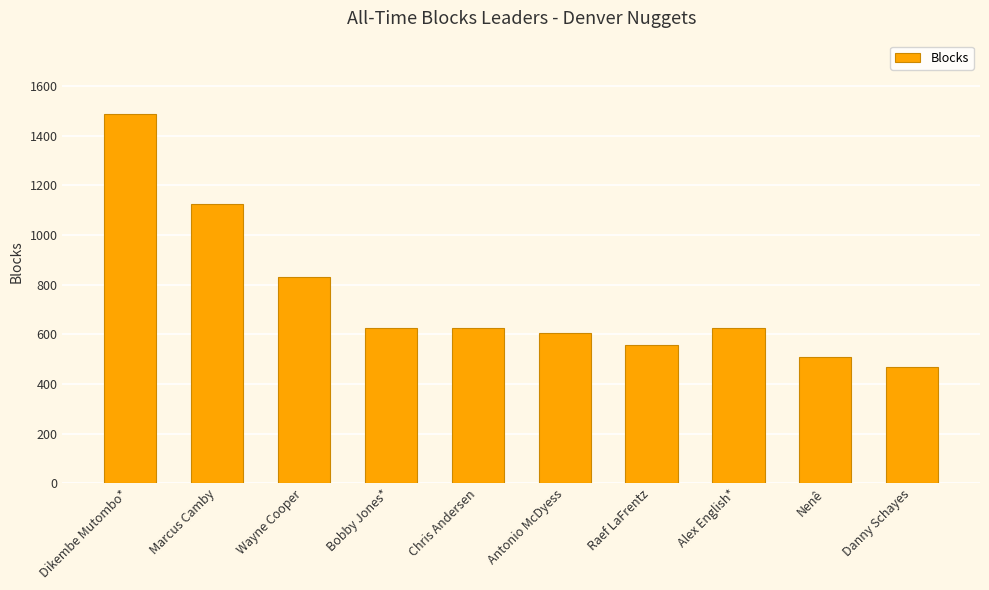

What is the average value?

745